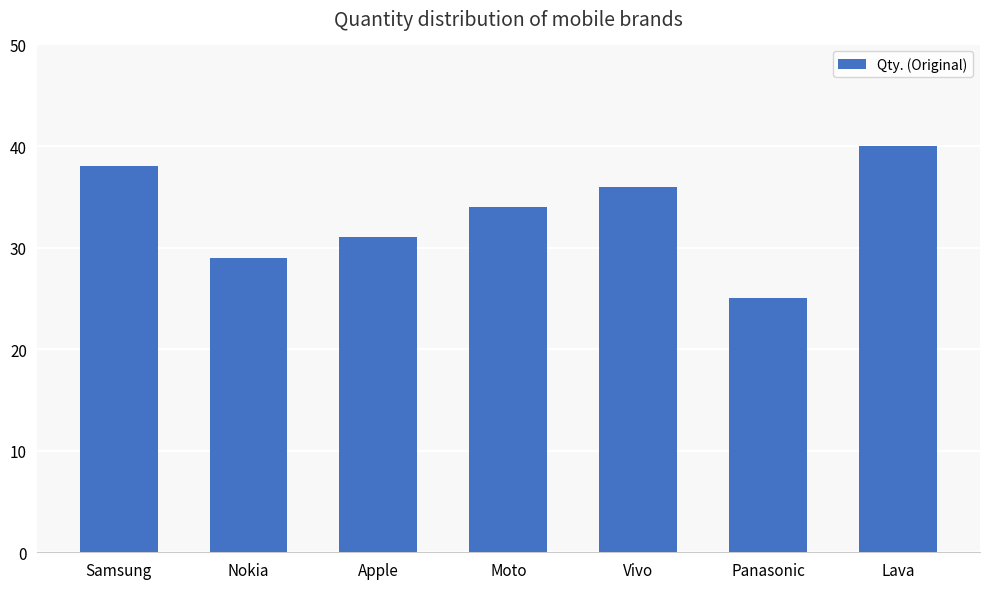

Are the bars horizontal?

No